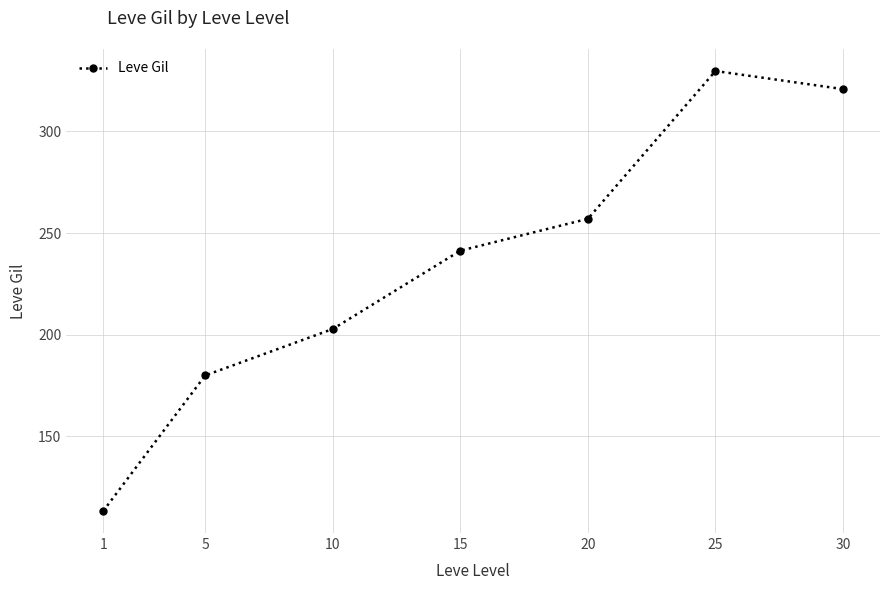

True or false: there are more than 0 points higher than both neighbors.

True